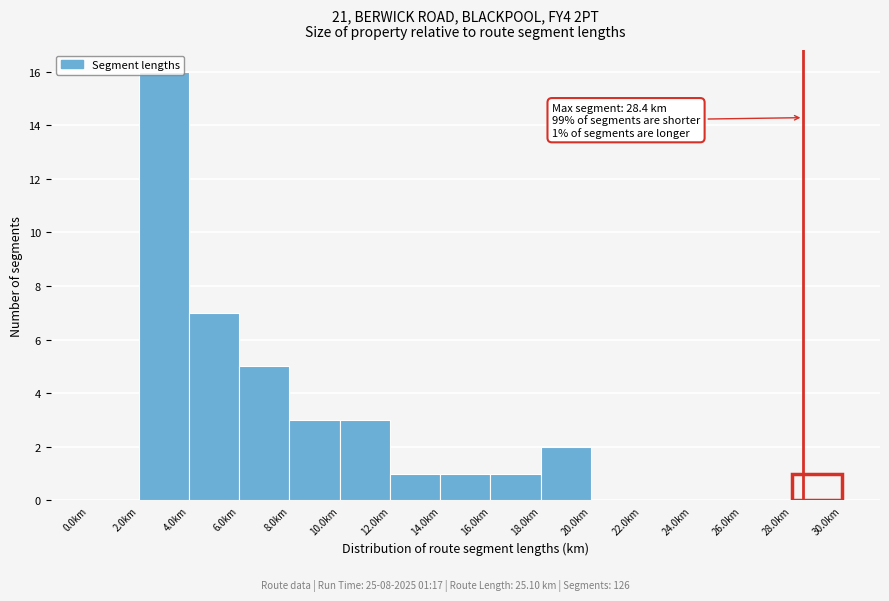

Which range on the x-axis has the tallest bar?

2 to 4